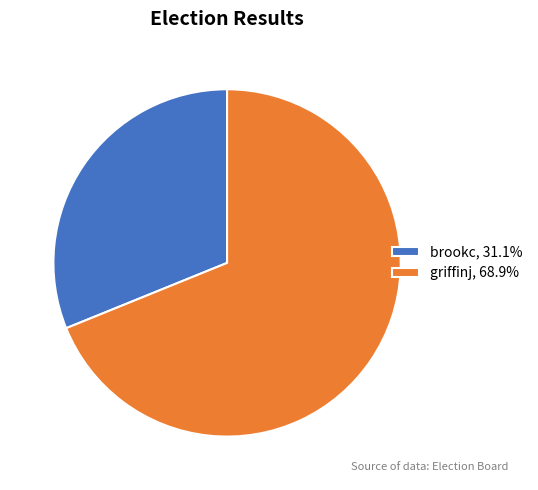

True or false: brookc accounts for 31% of the total.

True